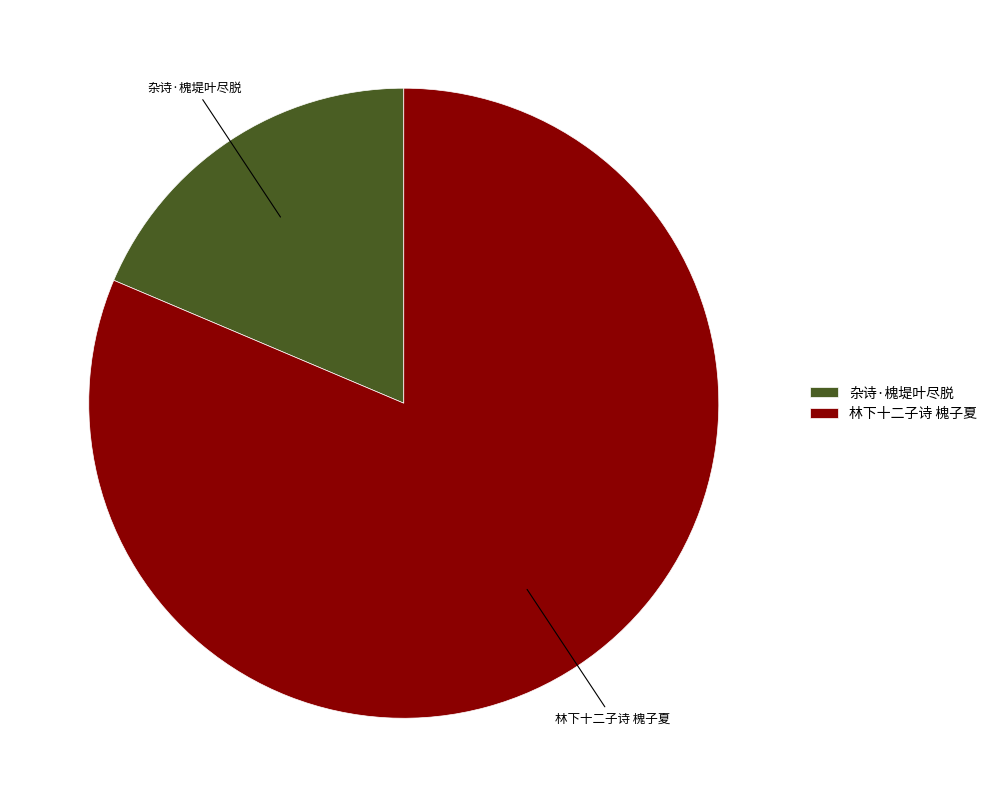

Between 杂诗·槐堤叶尽脱 and 林下十二子诗 槐子夏, which is larger?

林下十二子诗 槐子夏